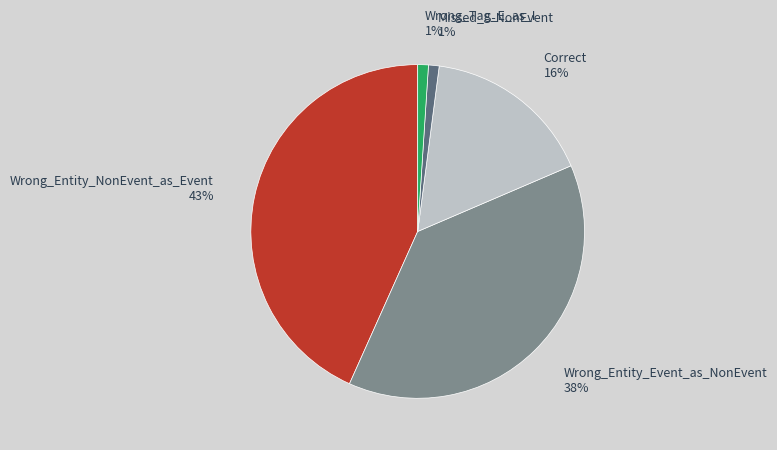

To the nearest percent, what is the difference between the Wrong_Entity_NonEvent_as_Event and Wrong_Entity_Event_as_NonEvent slice percentages?

5%